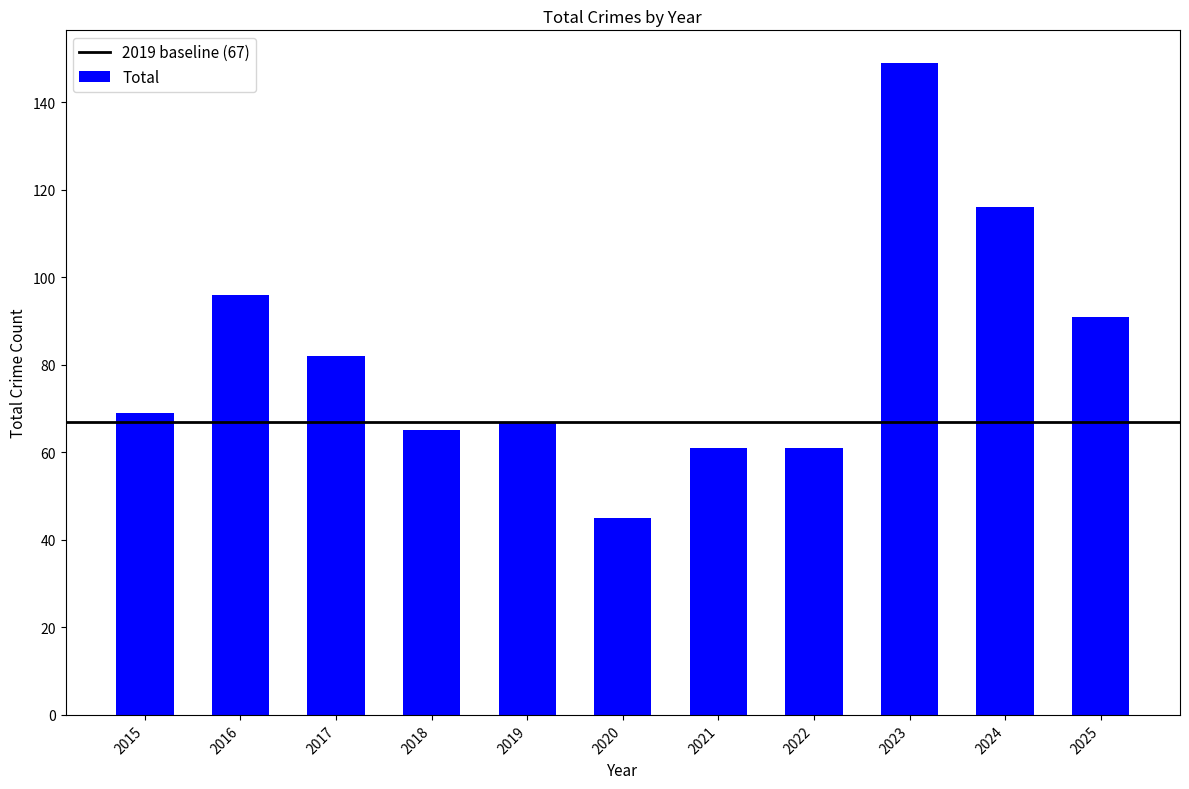

Reading right to left, what are all the values shown in this chart?

2025=91	2024=116	2023=149	2022=61	2021=61	2020=45	2019=67	2018=65	2017=82	2016=96	2015=69